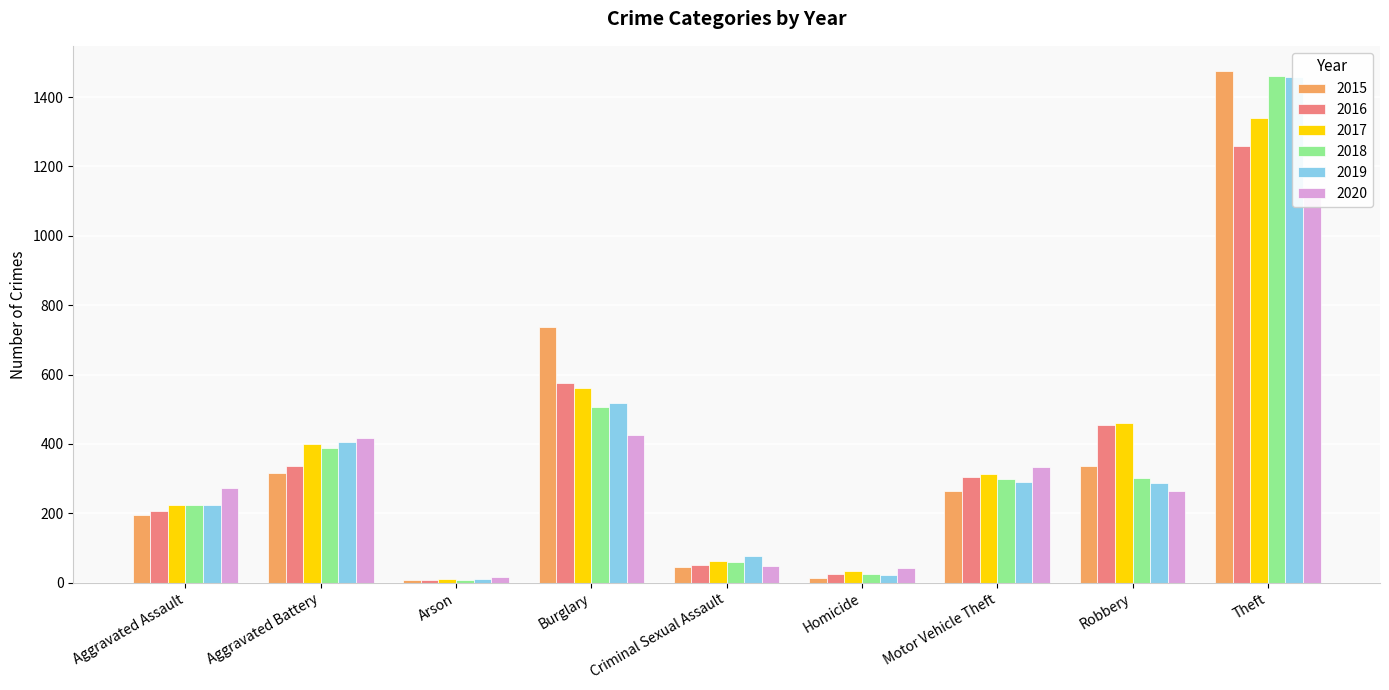

Reading left to right, extract all data points from this chart.

2015: Aggravated Assault=194	Aggravated Battery=316	Arson=9	Burglary=738	Criminal Sexual Assault=46	Homicide=15	Motor Vehicle Theft=263	Robbery=337	Theft=1474
2016: Aggravated Assault=206	Aggravated Battery=336	Arson=7	Burglary=576	Criminal Sexual Assault=50	Homicide=26	Motor Vehicle Theft=304	Robbery=454	Theft=1259
2017: Aggravated Assault=225	Aggravated Battery=400	Arson=10	Burglary=562	Criminal Sexual Assault=62	Homicide=33	Motor Vehicle Theft=312	Robbery=460	Theft=1339
2018: Aggravated Assault=225	Aggravated Battery=389	Arson=7	Burglary=506	Criminal Sexual Assault=60	Homicide=25	Motor Vehicle Theft=298	Robbery=301	Theft=1461
2019: Aggravated Assault=223	Aggravated Battery=407	Arson=12	Burglary=517	Criminal Sexual Assault=77	Homicide=22	Motor Vehicle Theft=290	Robbery=287	Theft=1459
2020: Aggravated Assault=273	Aggravated Battery=416	Arson=17	Burglary=425	Criminal Sexual Assault=48	Homicide=41	Motor Vehicle Theft=333	Robbery=263	Theft=1120